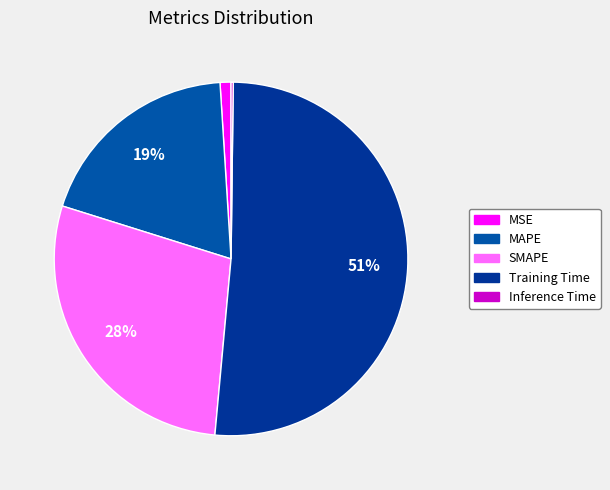

What is the change in value from Training Time to Inference Time?

-1.7